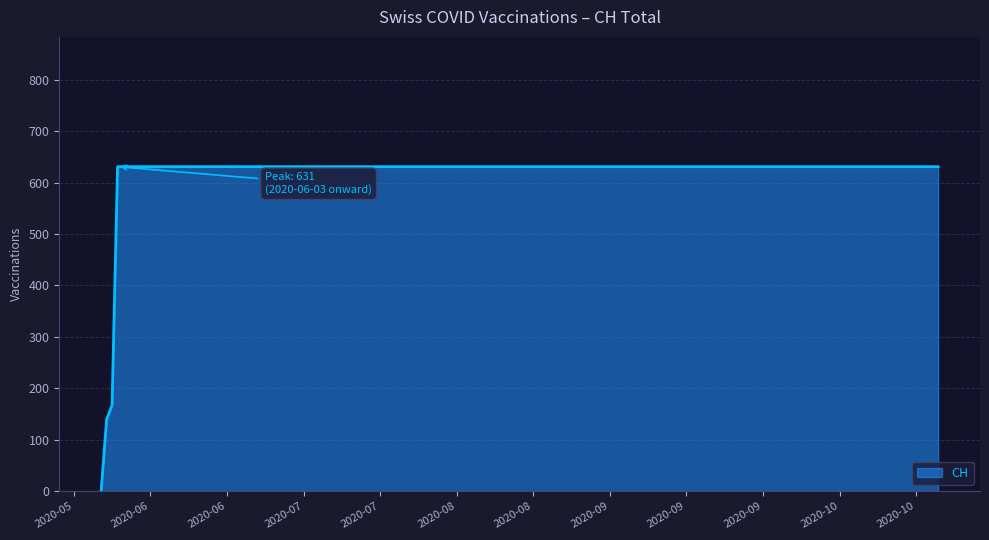

What is the difference between the maximum and minimum values?

631